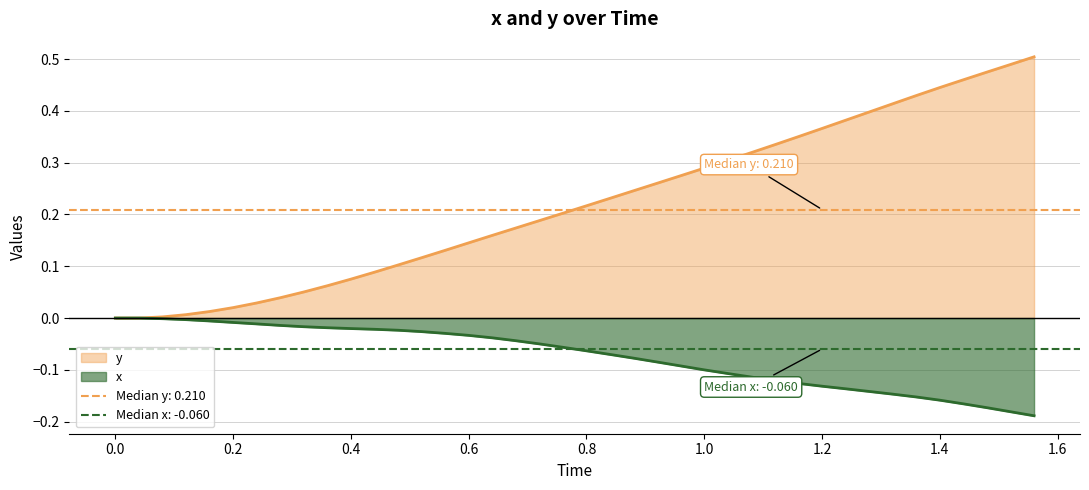

Does the chart have visible grid lines?

Yes